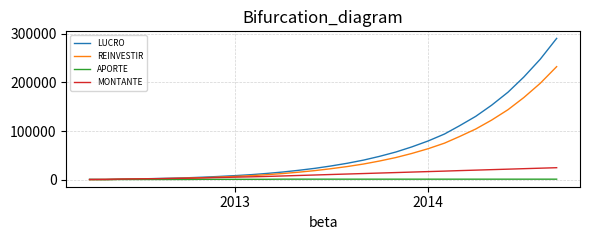

How many intersections are there between APORTE and LUCRO?

1